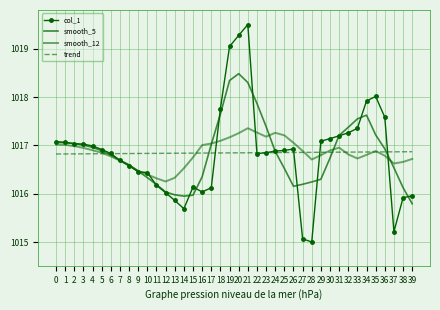

How many interior local valleys does the smooth_5 series have?

2